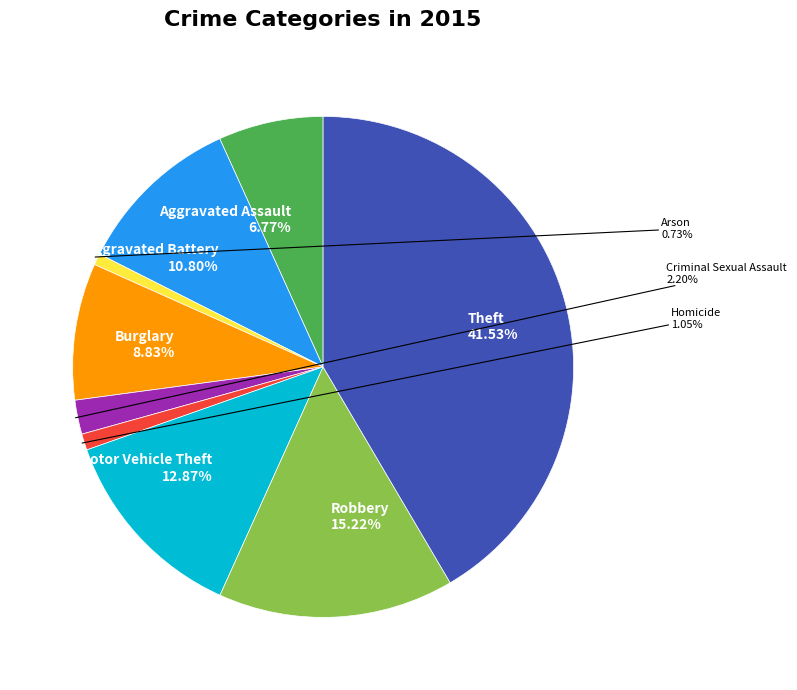

Is there a majority slice in this chart?

No